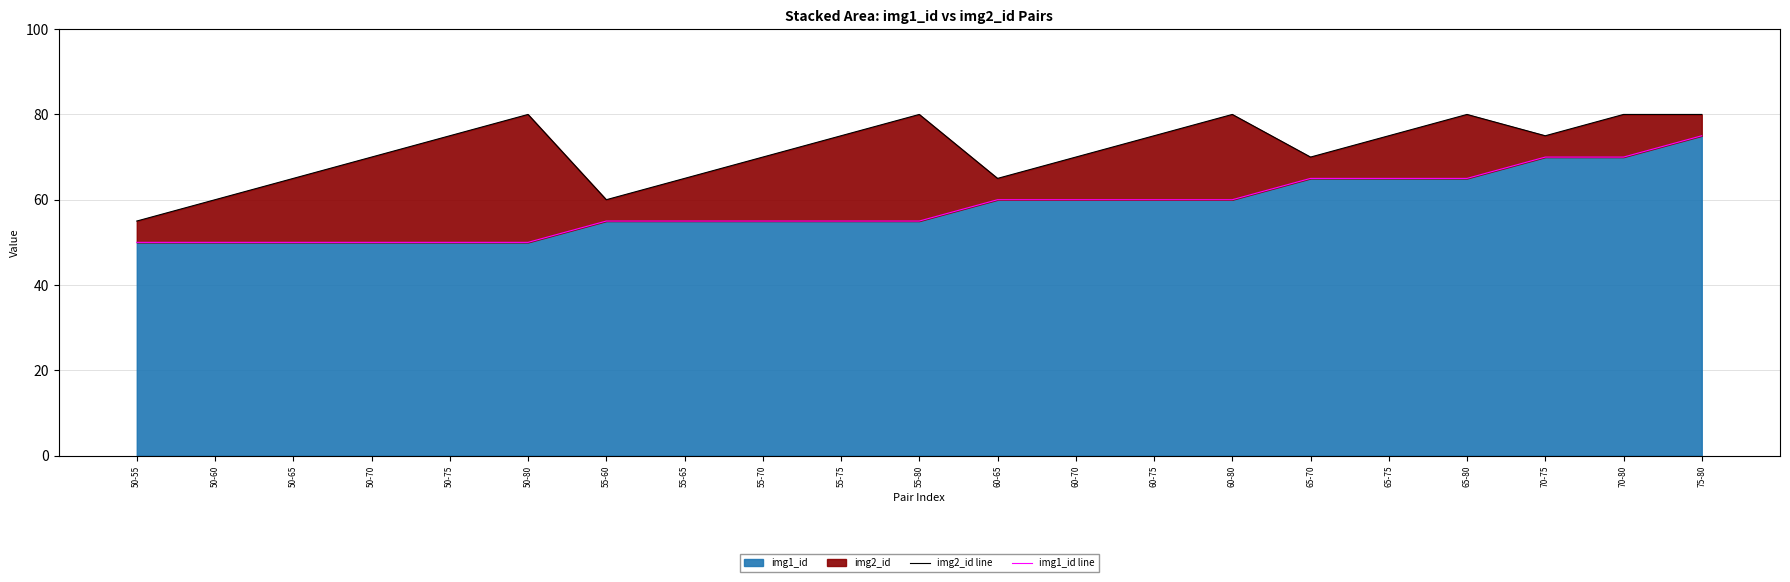

What is the average value of the img1_id line series?

58